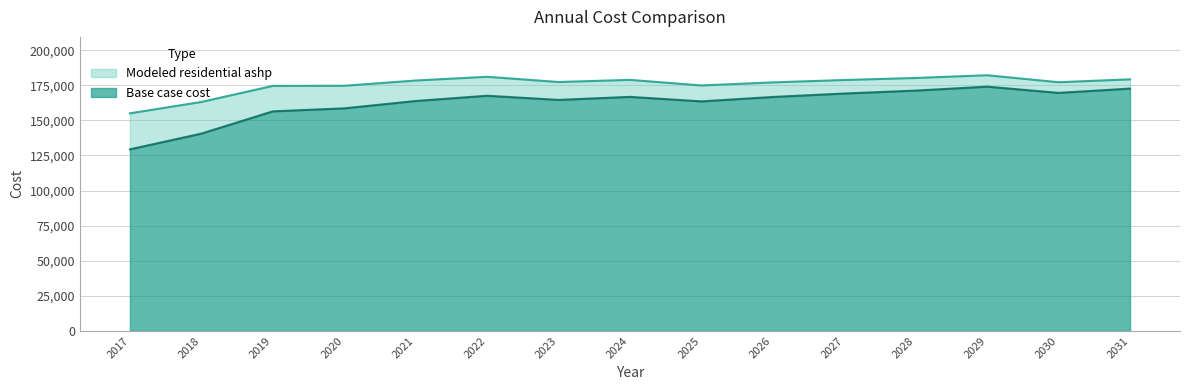

At how many categories does at least one series exceed 154280?

15